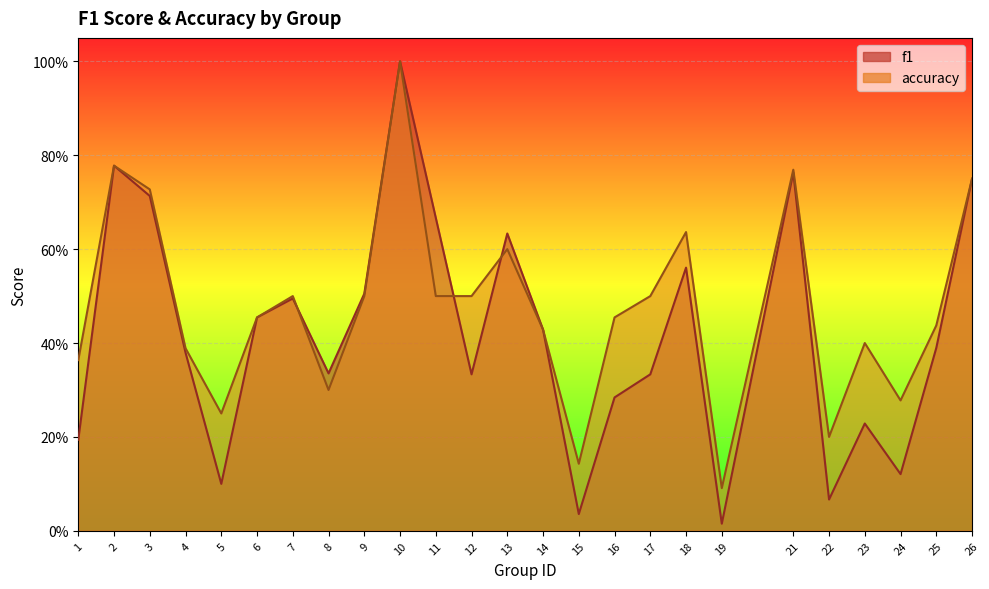

Count the number of data series in this chart.

2